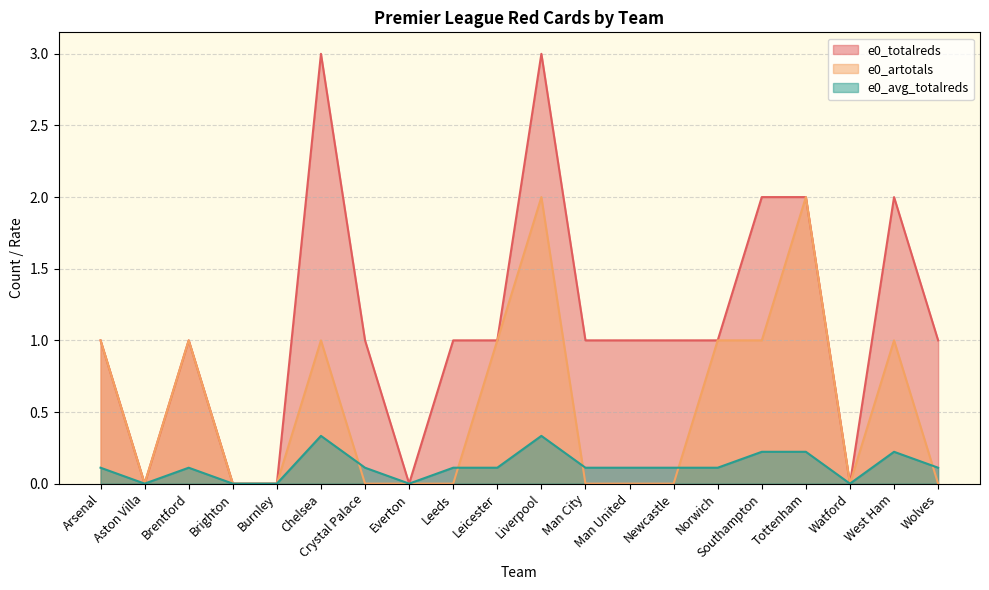

At how many categories does at least one series exceed 0?

15